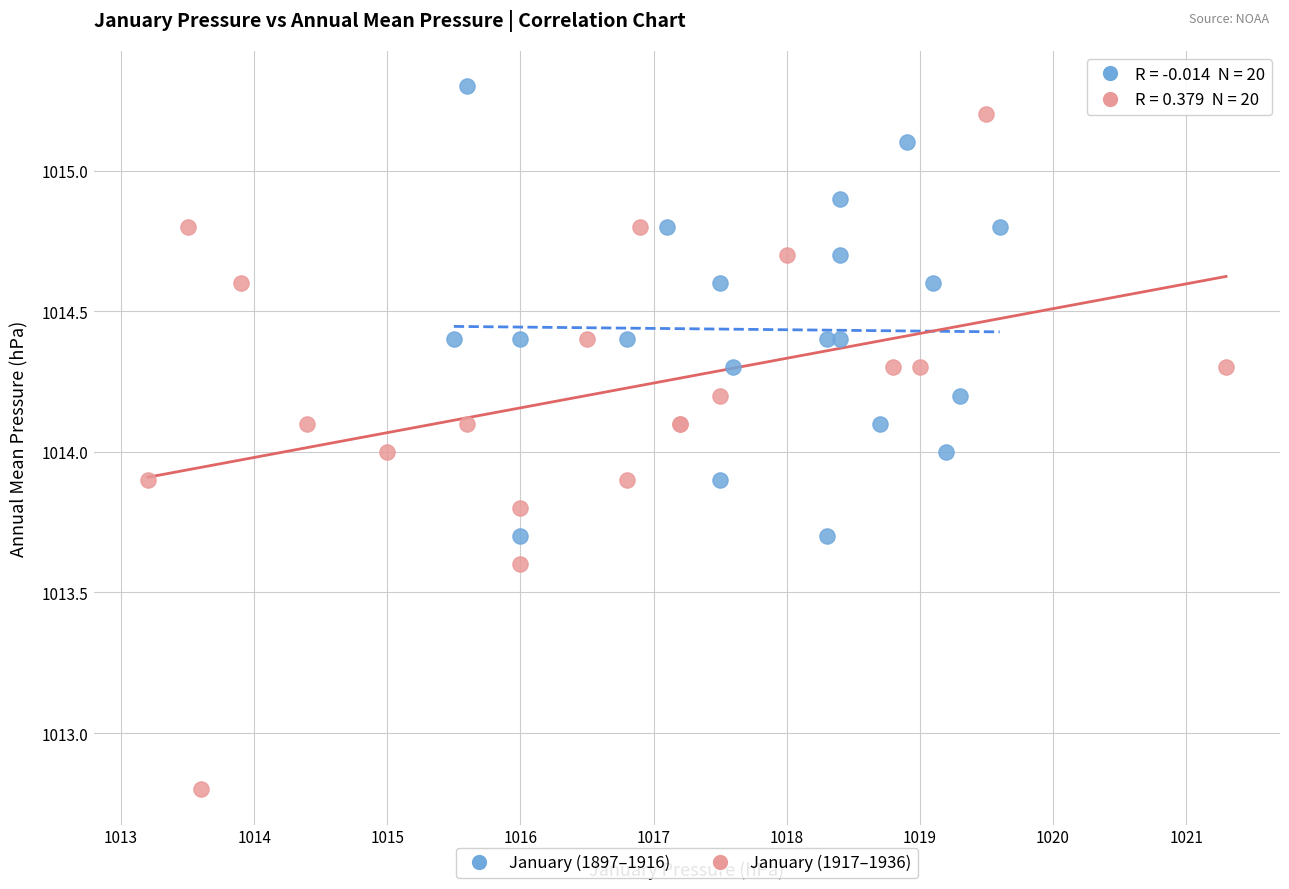

Which series reaches the minimum Y coordinate?

January (1917–1936)